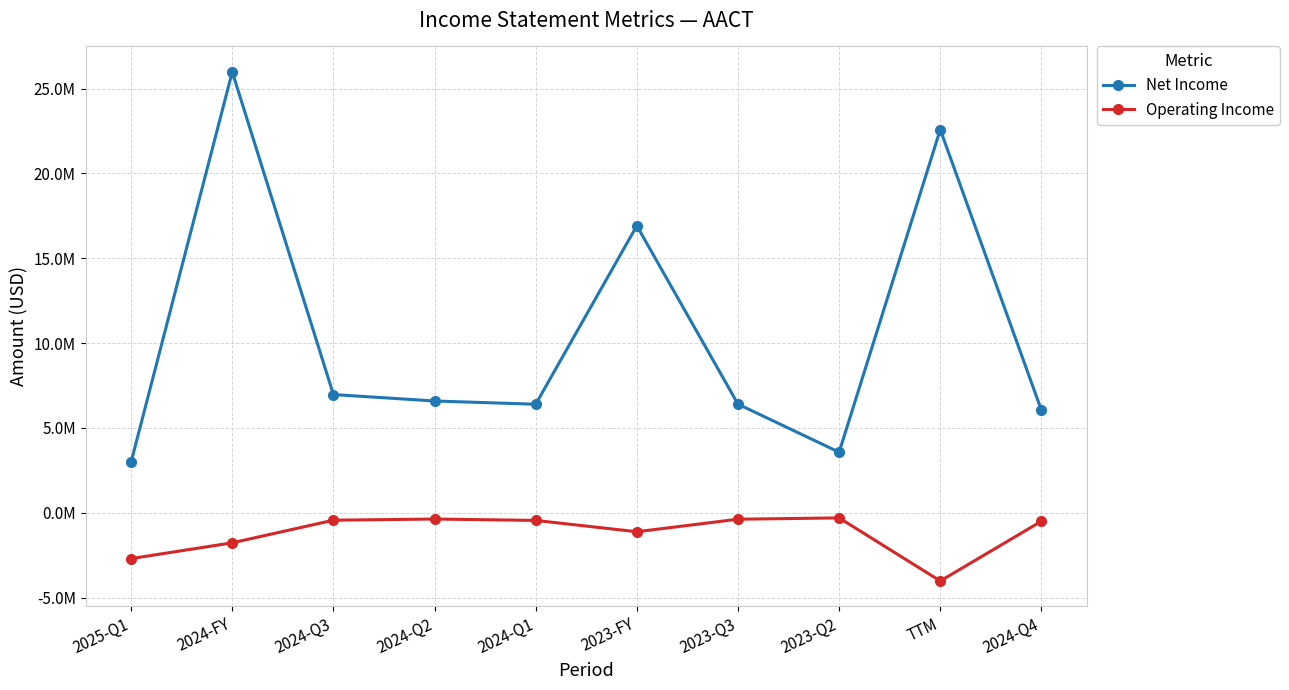

What is the label of the 10th point from the left?

2024-Q4